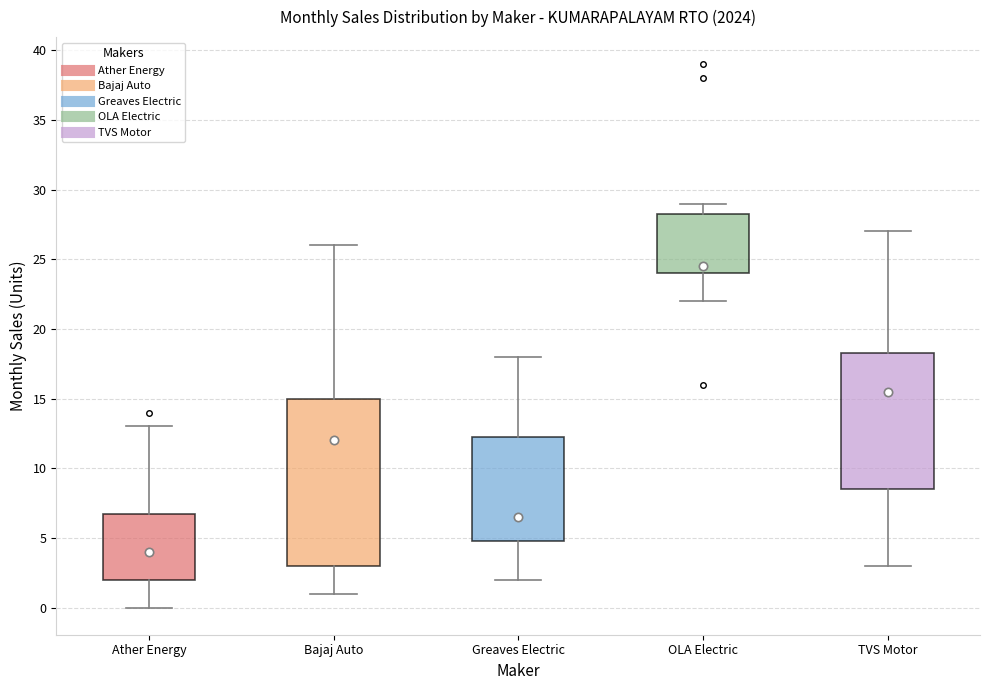

Where does the upper whisker of the box for TVS Motor end on the y-axis? The values are not printed on the chart, so give them approximately, as read against the axis.

27.0